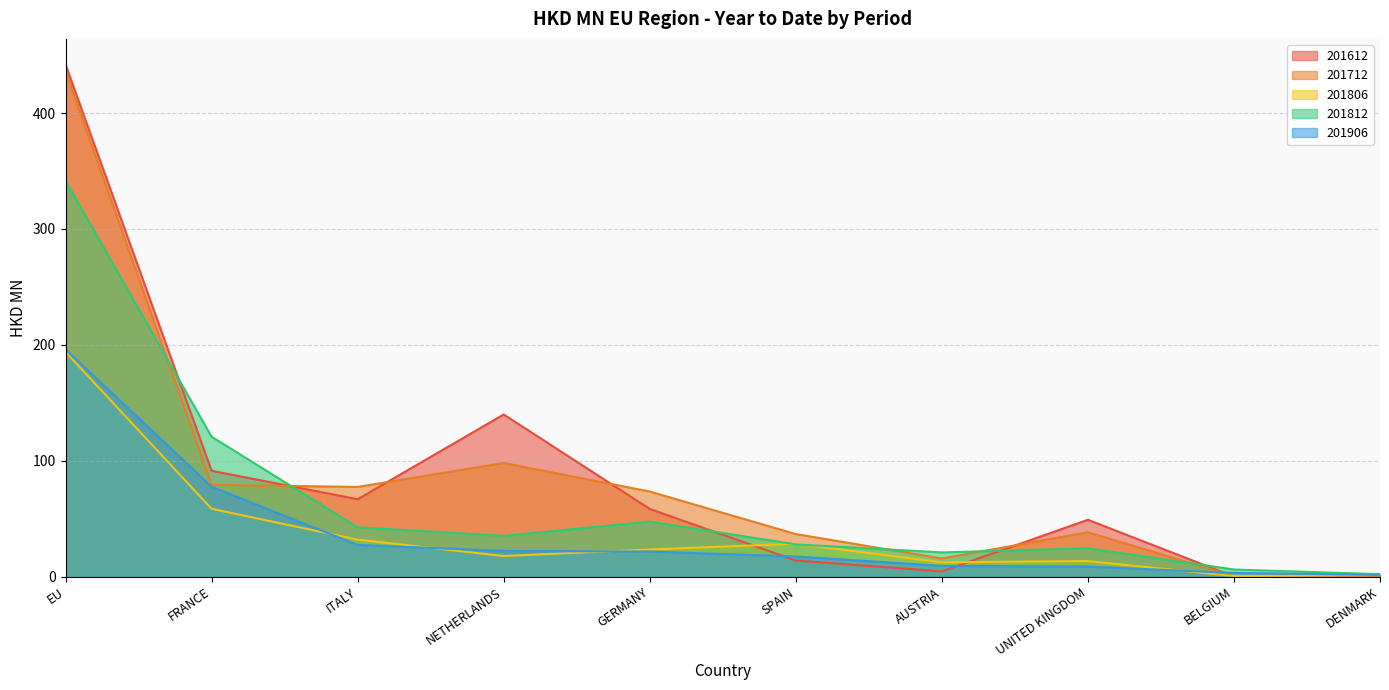

At which label does 201812 reach its peak?

EU